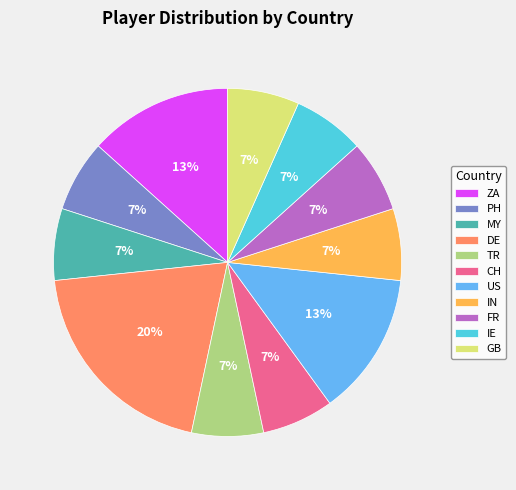

Does any single category account for the majority?

No